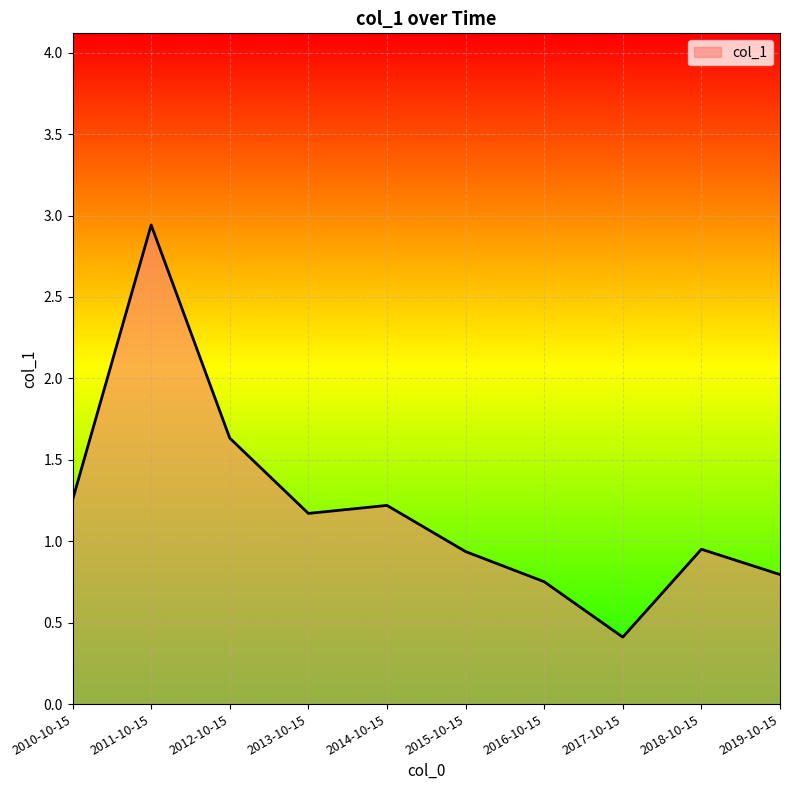

At which label does the data first exceed 1?

2010-10-15